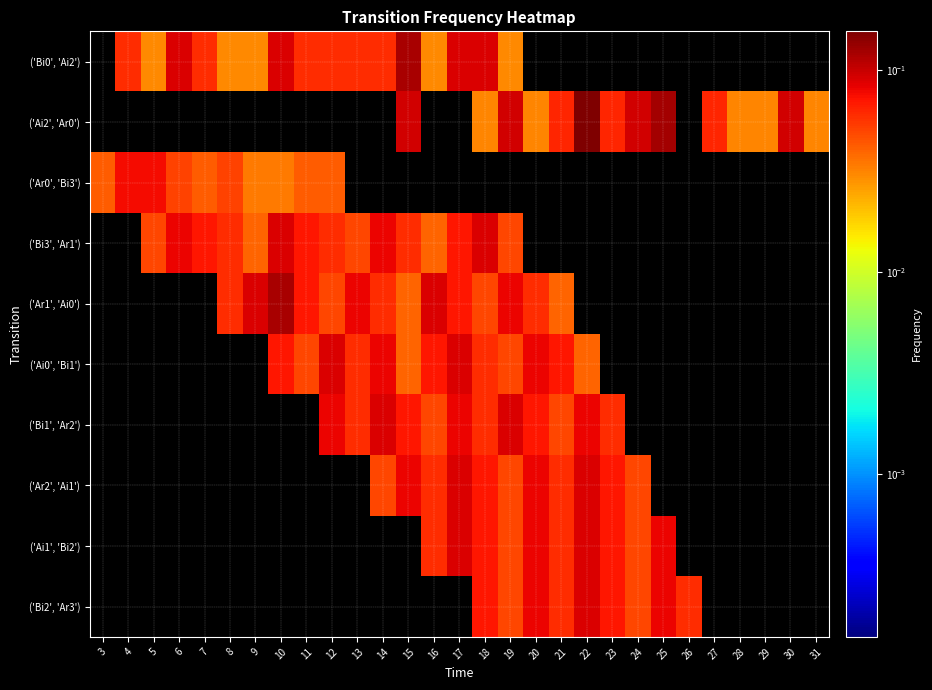

What is the total value across all series at 27?

0.1